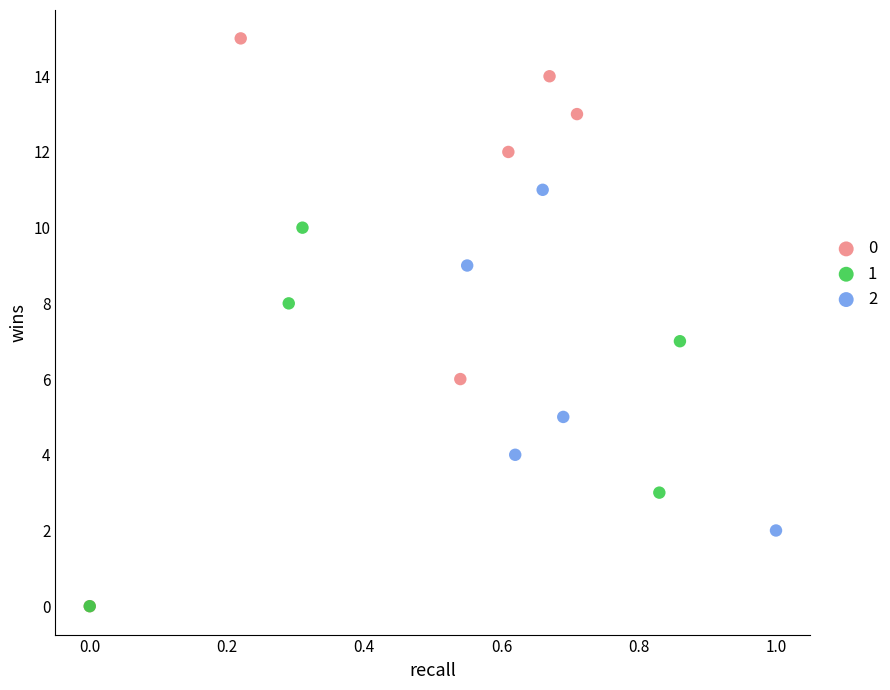

Which series has the largest Y range (max minus min)?

0